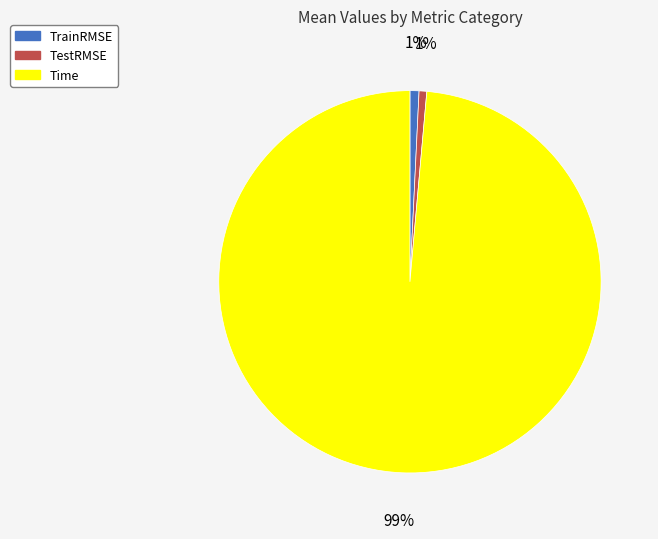

To the nearest percent, what is the average slice percentage?

33%